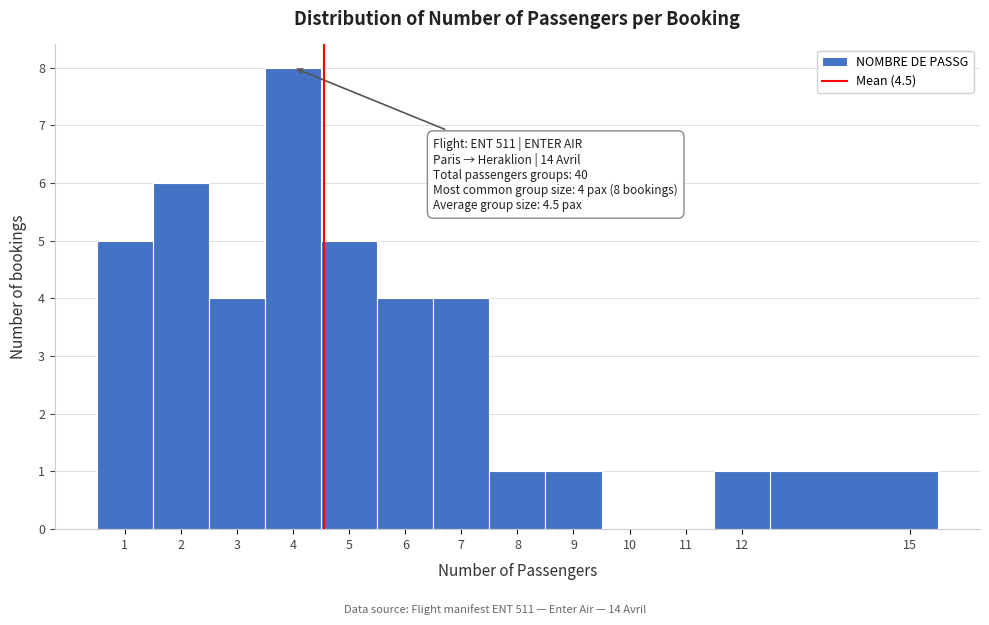

Over which range of the x-axis is the bar tallest?

3.5 to 4.5